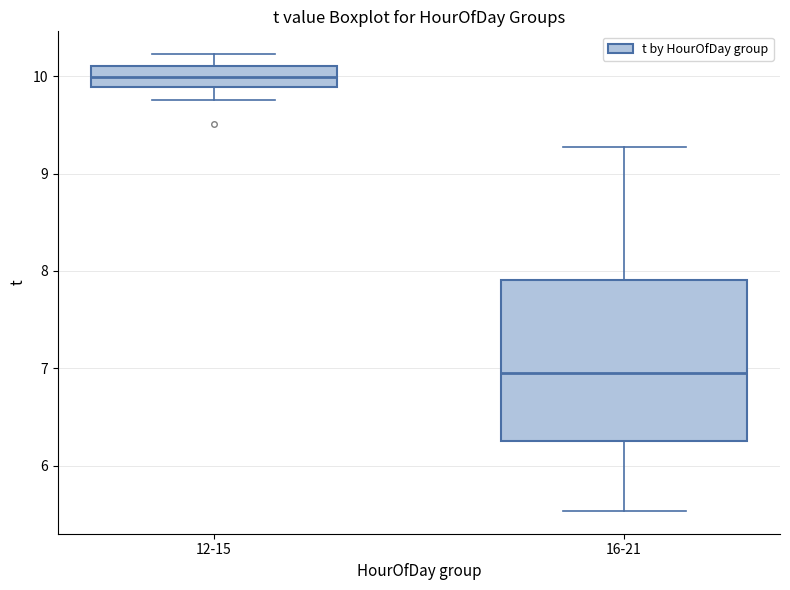

Reading left to right, transcribe this box plot: for each box, give where its median line is, the range the box spans, and where its two whiskers end, as read against the y-axis. The values are not printed on the chart, so give them approximately, as read against the axis.

12-15: median 10.0, box 9.9 to 10.1, whiskers 9.8 to 10.2
16-21: median 7.0, box 6.3 to 7.9, whiskers 5.5 to 9.3